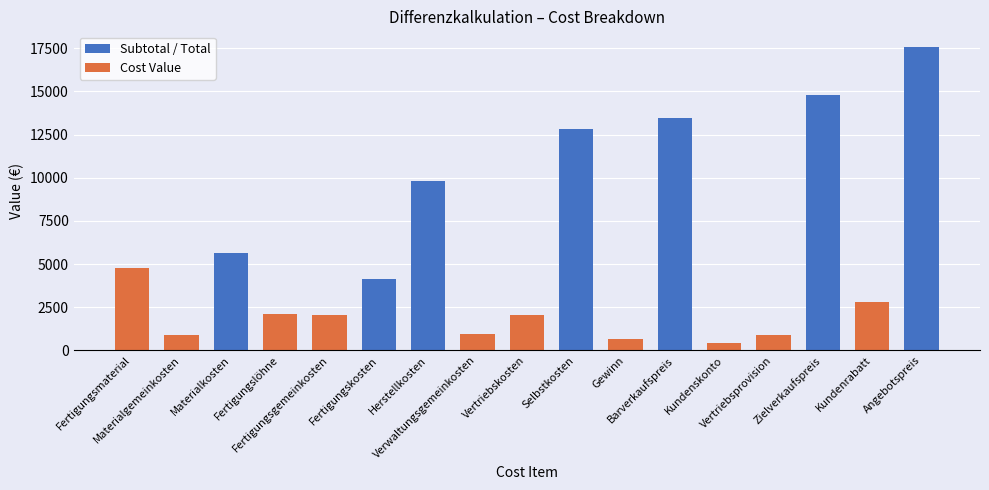

What is the difference between the values at Gewinn and Zielverkaufspreis?

14148.3